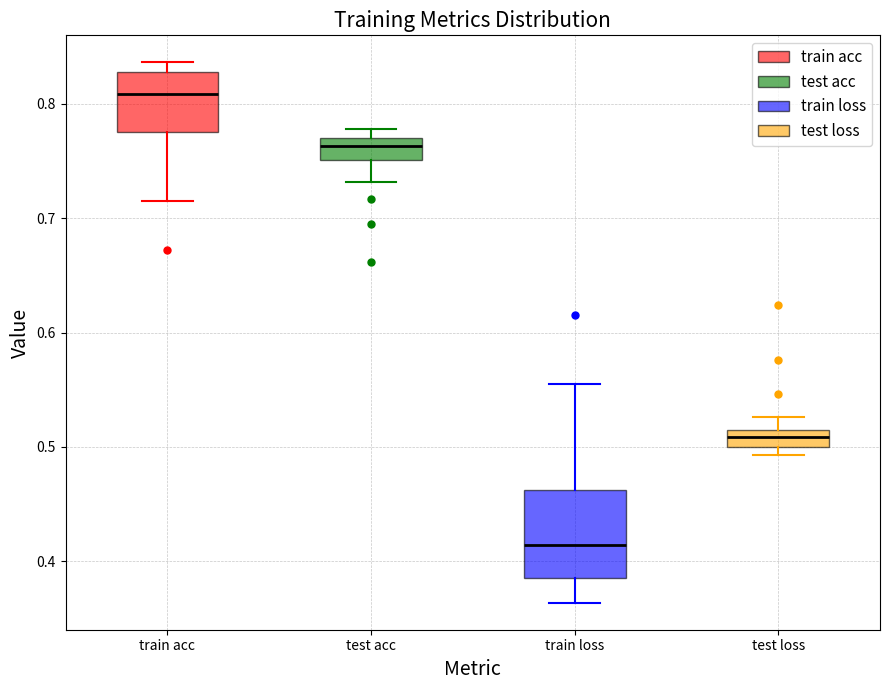

Which box has the lowest median line?

train loss